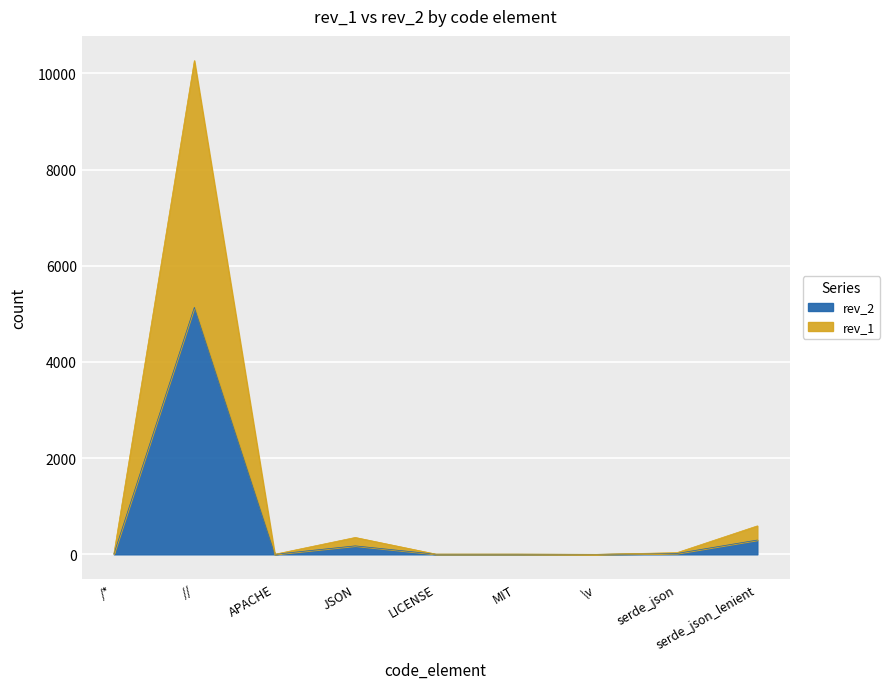

At which category does rev_2 reach its first local peak?

//